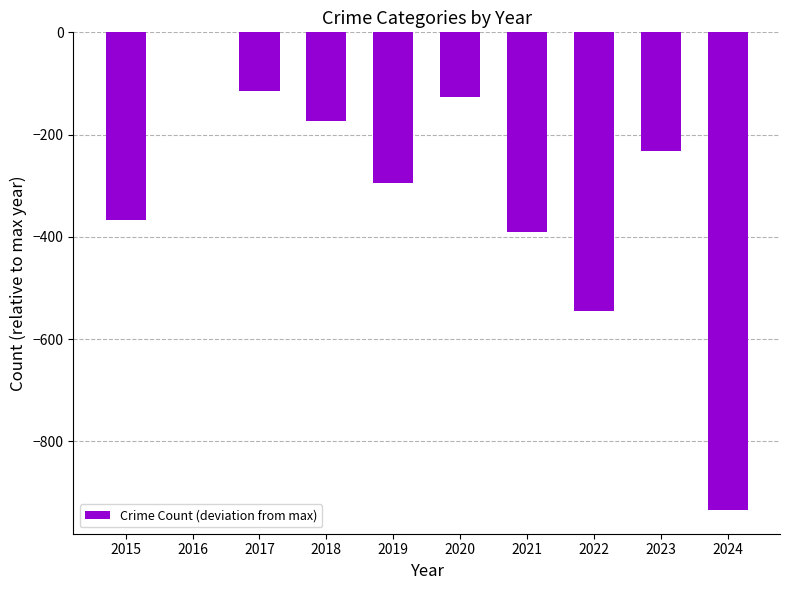

The chart shows a value of -233 at 2023. True or false?

True